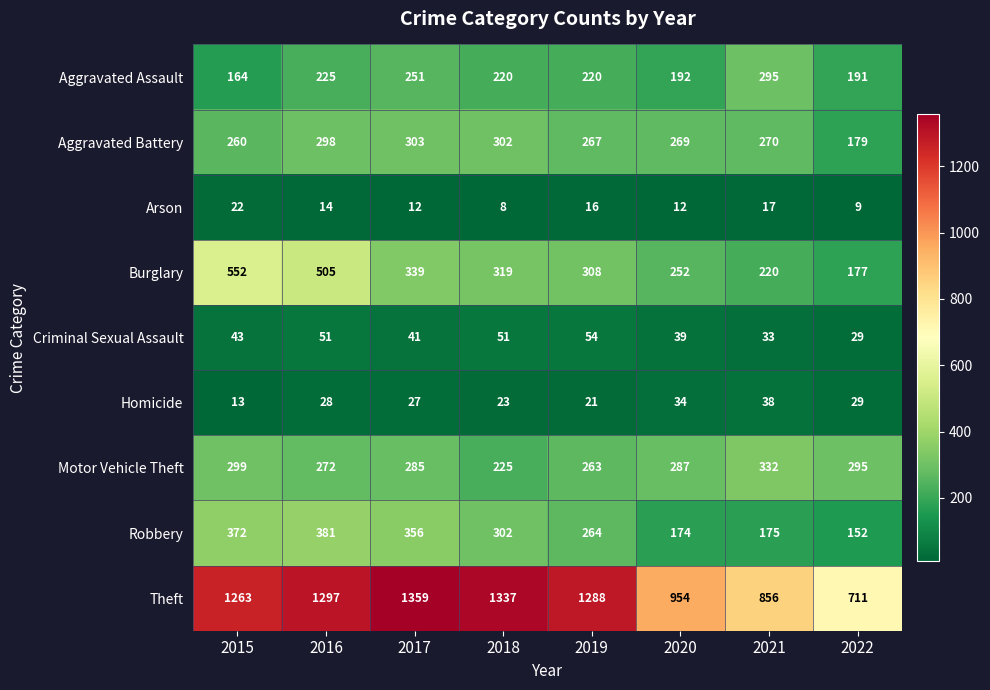

True or false: Aggravated Assault has a value of 220 at 2018.

True